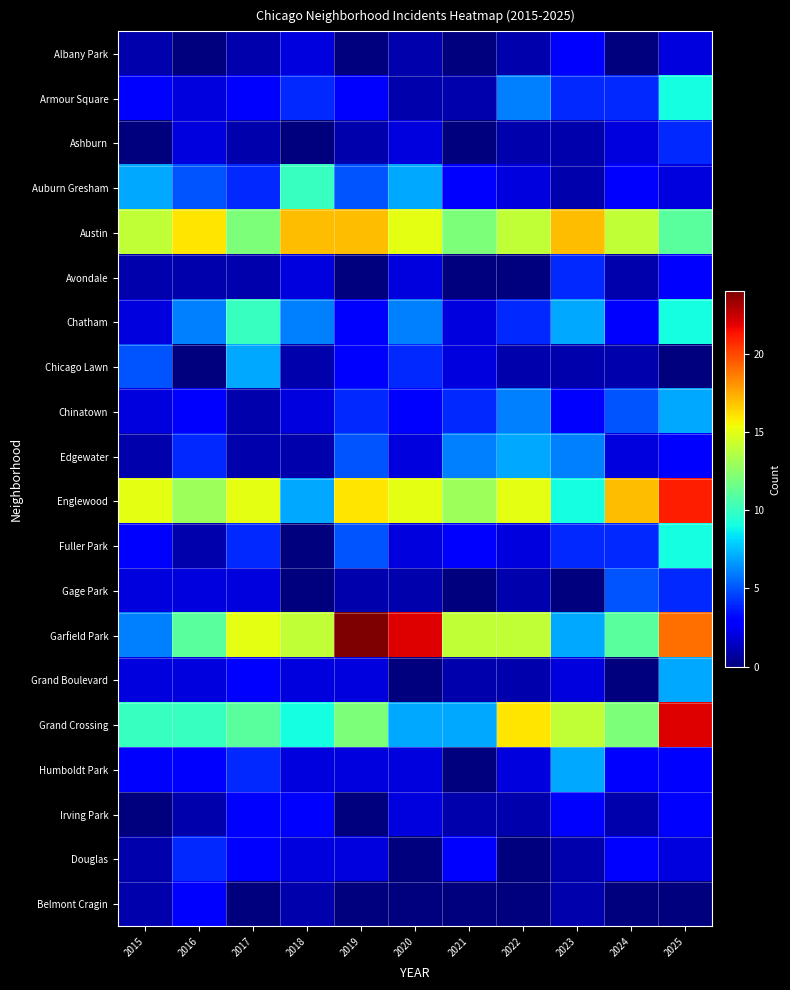

Reading left to right, extract all data points from this chart.

Albany Park: 2015=1	2016=0	2017=1	2018=2	2019=0	2020=1	2021=0	2022=1	2023=3	2024=0	2025=2
Armour Square: 2015=3	2016=2	2017=3	2018=4	2019=3	2020=1	2021=1	2022=6	2023=4	2024=4	2025=9
Ashburn: 2015=0	2016=2	2017=1	2018=0	2019=1	2020=2	2021=0	2022=1	2023=1	2024=2	2025=4
Auburn Gresham: 2015=7	2016=5	2017=4	2018=10	2019=5	2020=7	2021=3	2022=2	2023=1	2024=3	2025=2
Austin: 2015=14	2016=16	2017=12	2018=17	2019=17	2020=15	2021=12	2022=14	2023=17	2024=14	2025=11
Avondale: 2015=1	2016=1	2017=1	2018=2	2019=0	2020=2	2021=0	2022=0	2023=4	2024=1	2025=3
Chatham: 2015=2	2016=6	2017=10	2018=6	2019=3	2020=6	2021=2	2022=4	2023=7	2024=3	2025=9
Chicago Lawn: 2015=5	2016=0	2017=7	2018=1	2019=3	2020=4	2021=2	2022=1	2023=1	2024=1	2025=0
Chinatown: 2015=2	2016=3	2017=1	2018=2	2019=4	2020=3	2021=4	2022=6	2023=3	2024=5	2025=7
Edgewater: 2015=1	2016=4	2017=1	2018=1	2019=5	2020=2	2021=6	2022=7	2023=6	2024=2	2025=3
Englewood: 2015=15	2016=13	2017=15	2018=7	2019=16	2020=15	2021=13	2022=15	2023=9	2024=17	2025=21
Fuller Park: 2015=3	2016=1	2017=4	2018=0	2019=5	2020=2	2021=3	2022=2	2023=4	2024=4	2025=9
Gage Park: 2015=2	2016=2	2017=2	2018=0	2019=1	2020=1	2021=0	2022=1	2023=0	2024=5	2025=4
Garfield Park: 2015=6	2016=11	2017=15	2018=14	2019=24	2020=22	2021=14	2022=14	2023=7	2024=11	2025=19
Grand Boulevard: 2015=2	2016=2	2017=3	2018=2	2019=2	2020=0	2021=1	2022=1	2023=2	2024=0	2025=7
Grand Crossing: 2015=10	2016=10	2017=11	2018=9	2019=12	2020=7	2021=7	2022=16	2023=14	2024=12	2025=22
Humboldt Park: 2015=3	2016=3	2017=4	2018=2	2019=2	2020=2	2021=0	2022=2	2023=7	2024=3	2025=3
Irving Park: 2015=0	2016=1	2017=3	2018=3	2019=0	2020=2	2021=1	2022=1	2023=3	2024=1	2025=3
Douglas: 2015=1	2016=4	2017=3	2018=2	2019=2	2020=0	2021=3	2022=0	2023=1	2024=3	2025=2
Belmont Cragin: 2015=1	2016=3	2017=0	2018=1	2019=0	2020=0	2021=0	2022=0	2023=1	2024=0	2025=0